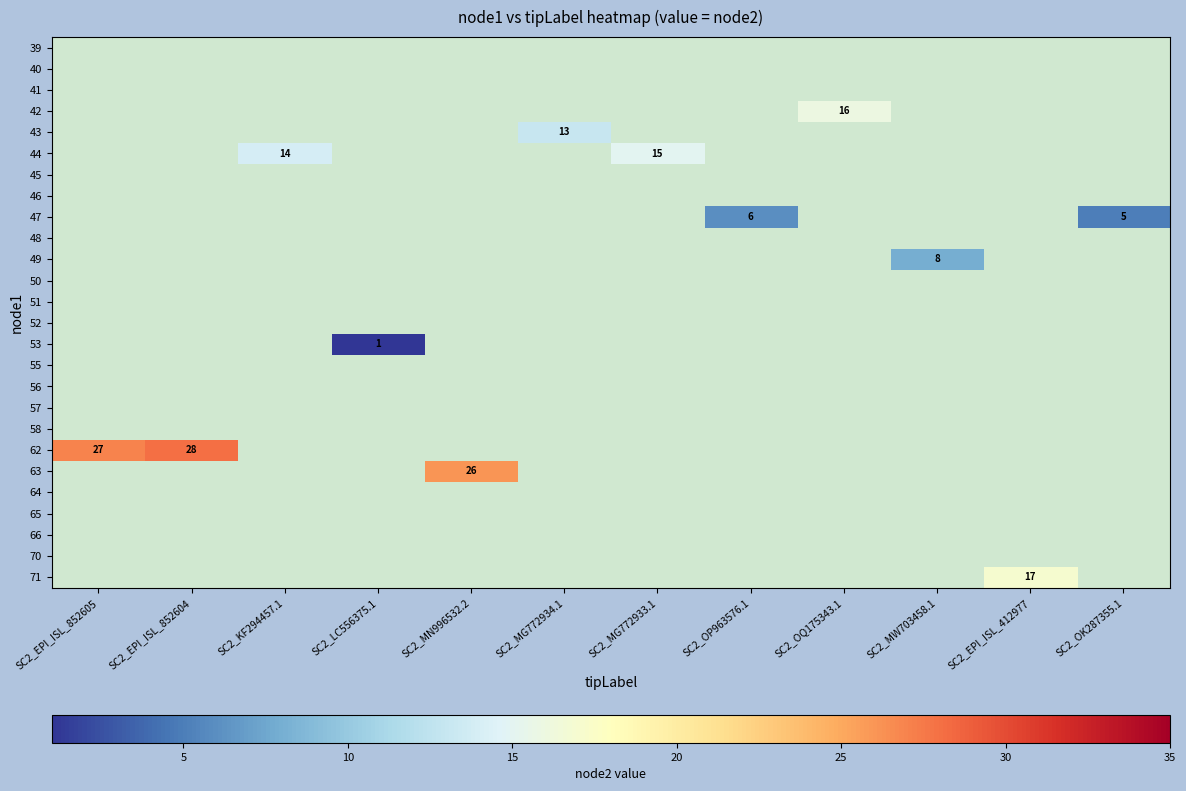

Reading left to right, extract all data points from this chart.

SC2_EPI_ISL_852605: 0	0	0	0	0	0	0	0	0	0	0	0	0	0	0	0	0	0	0	27	0	0	0	0	0	0
SC2_EPI_ISL_852604: 0	0	0	0	0	0	0	0	0	0	0	0	0	0	0	0	0	0	0	28	0	0	0	0	0	0
SC2_KF294457.1: 0	0	0	0	0	14	0	0	0	0	0	0	0	0	0	0	0	0	0	0	0	0	0	0	0	0
SC2_LC556375.1: 0	0	0	0	0	0	0	0	0	0	0	0	0	0	1	0	0	0	0	0	0	0	0	0	0	0
SC2_MN996532.2: 0	0	0	0	0	0	0	0	0	0	0	0	0	0	0	0	0	0	0	0	26	0	0	0	0	0
SC2_MG772934.1: 0	0	0	0	13	0	0	0	0	0	0	0	0	0	0	0	0	0	0	0	0	0	0	0	0	0
SC2_MG772933.1: 0	0	0	0	0	15	0	0	0	0	0	0	0	0	0	0	0	0	0	0	0	0	0	0	0	0
SC2_OP963576.1: 0	0	0	0	0	0	0	0	6	0	0	0	0	0	0	0	0	0	0	0	0	0	0	0	0	0
SC2_OQ175343.1: 0	0	0	16	0	0	0	0	0	0	0	0	0	0	0	0	0	0	0	0	0	0	0	0	0	0
SC2_MW703458.1: 0	0	0	0	0	0	0	0	0	0	8	0	0	0	0	0	0	0	0	0	0	0	0	0	0	0
SC2_EPI_ISL_412977: 0	0	0	0	0	0	0	0	0	0	0	0	0	0	0	0	0	0	0	0	0	0	0	0	0	17
SC2_OK287355.1: 0	0	0	0	0	0	0	0	5	0	0	0	0	0	0	0	0	0	0	0	0	0	0	0	0	0